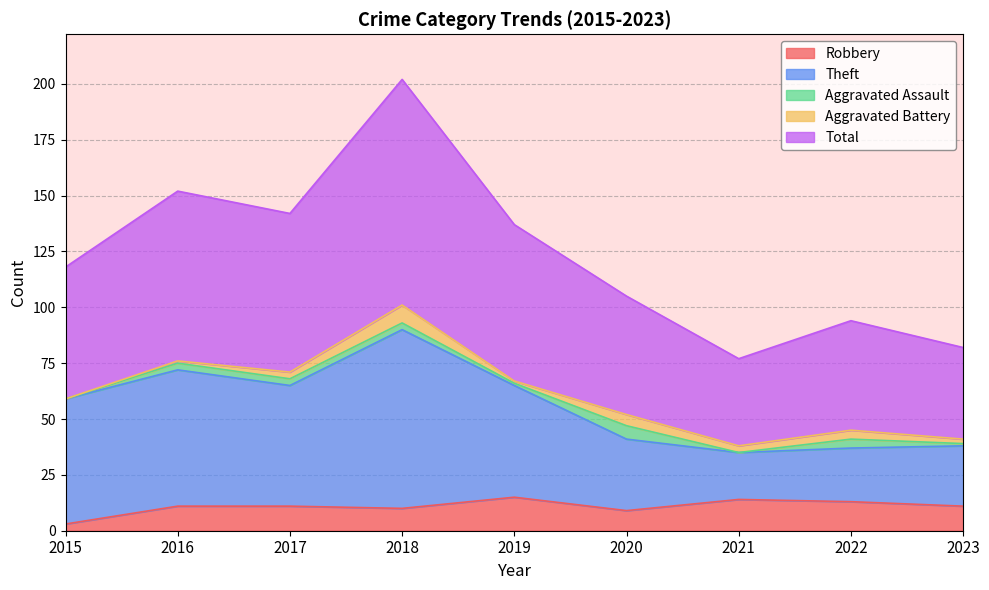

What are all the series names shown in the legend?

Robbery, Theft, Aggravated Assault, Aggravated Battery, Total